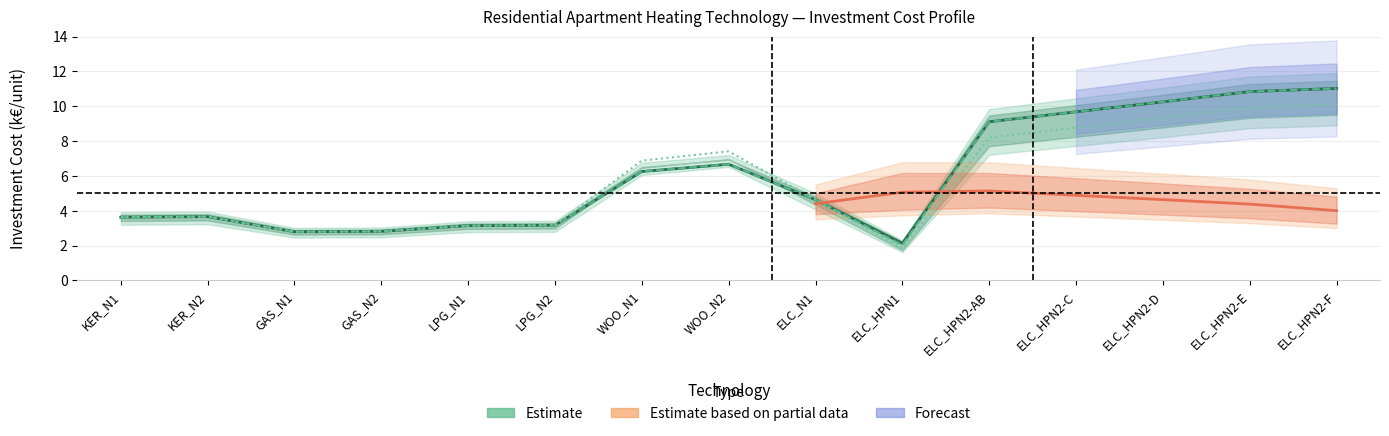

At which category does INVCOST reach its first local valley?

GAS_N1